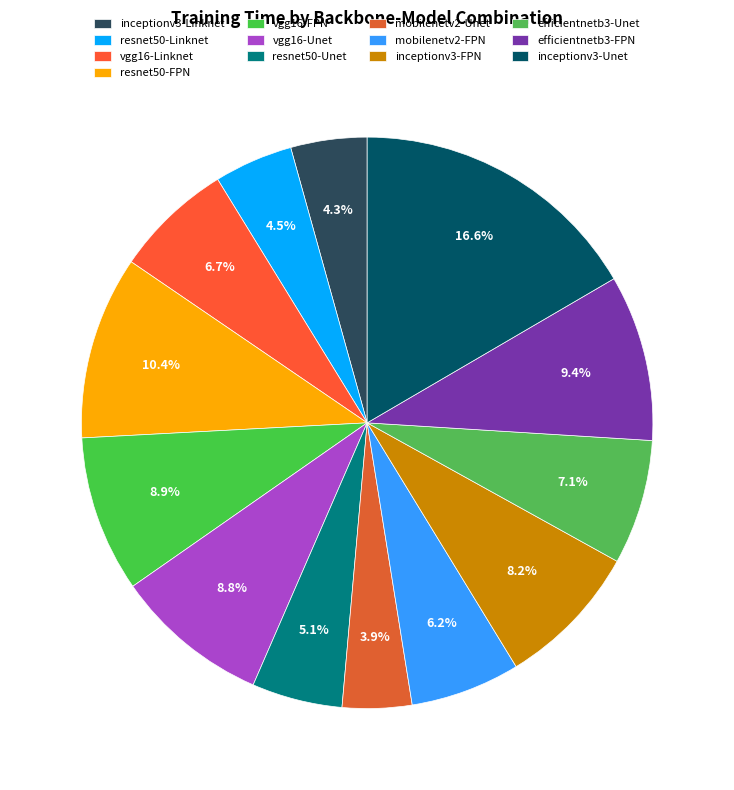

Is it true that resnet50-Unet is 12% of the pie?

False